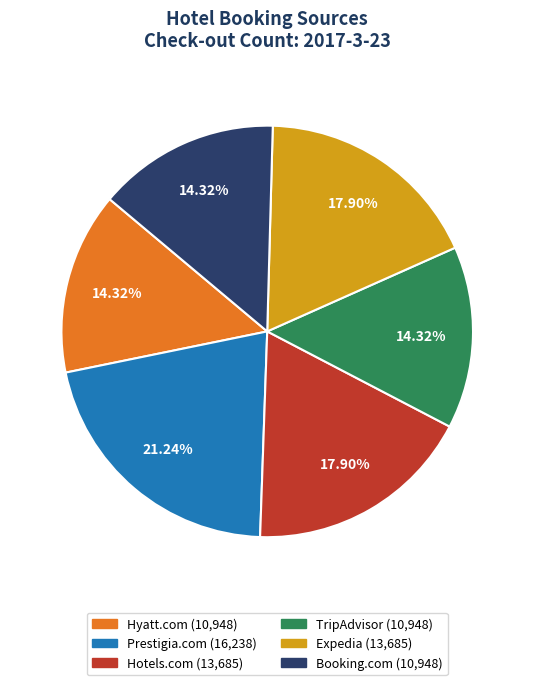

True or false: Booking.com accounts for 14% of the total.

True